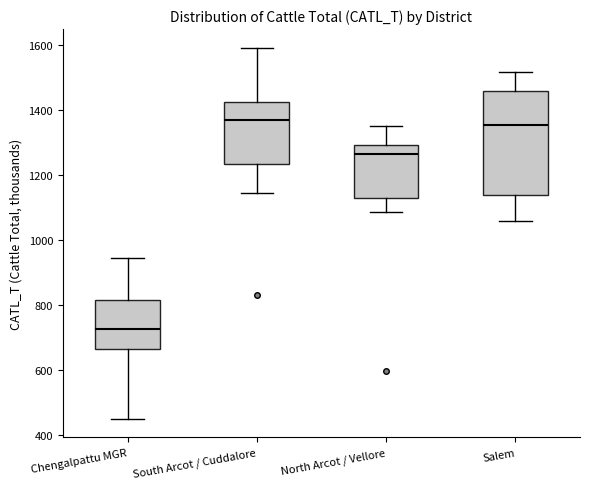

Which box has the lowest median line?

Chengalpattu MGR